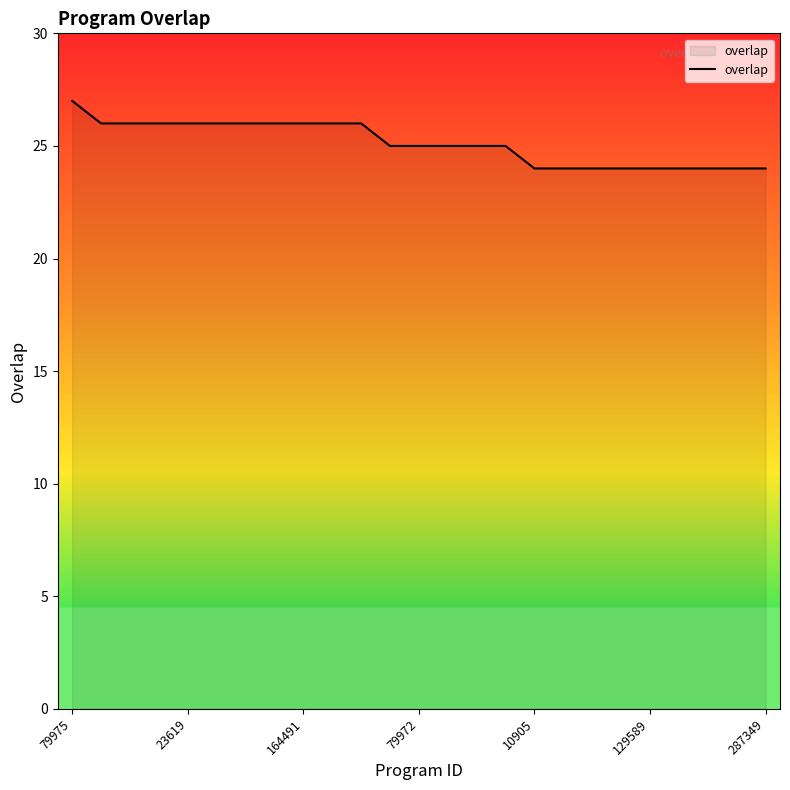

What is the smallest value displayed?

24